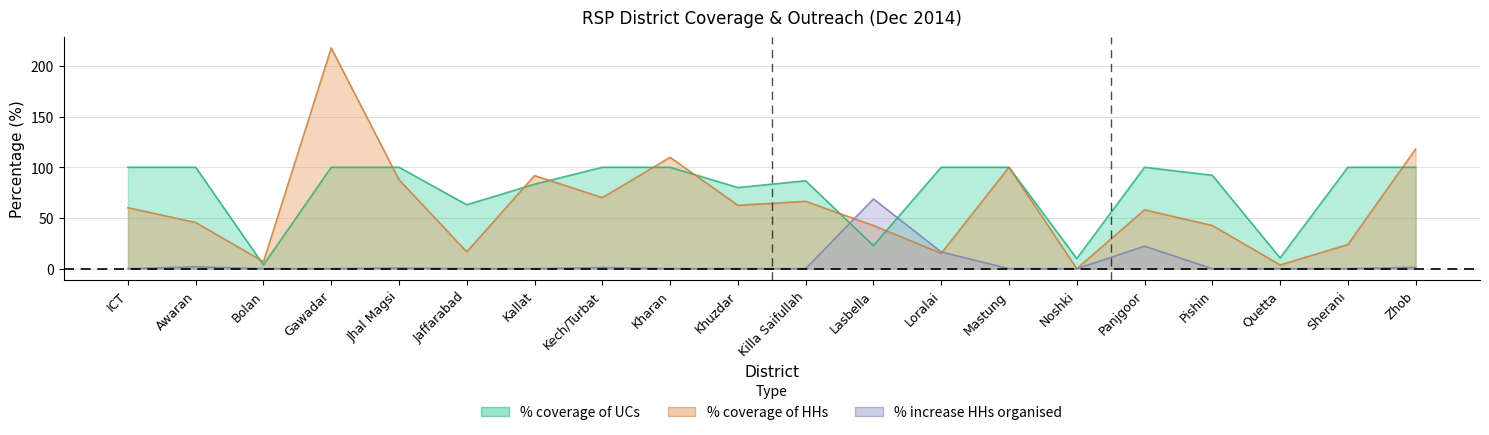

At how many categories does at least one series exceed 135?

1